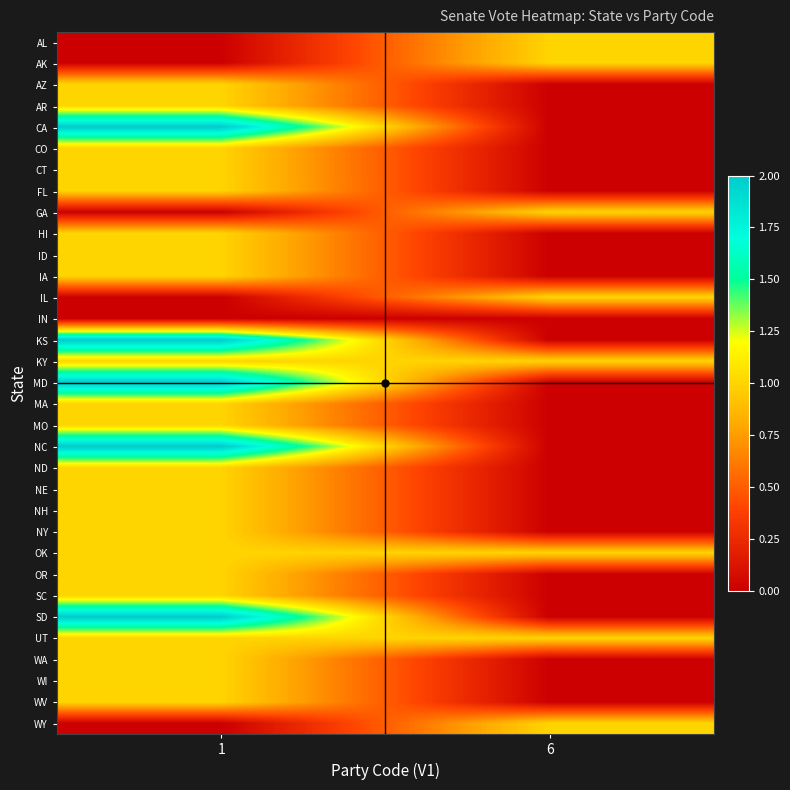

What is the maximum value shown in the chart?

2